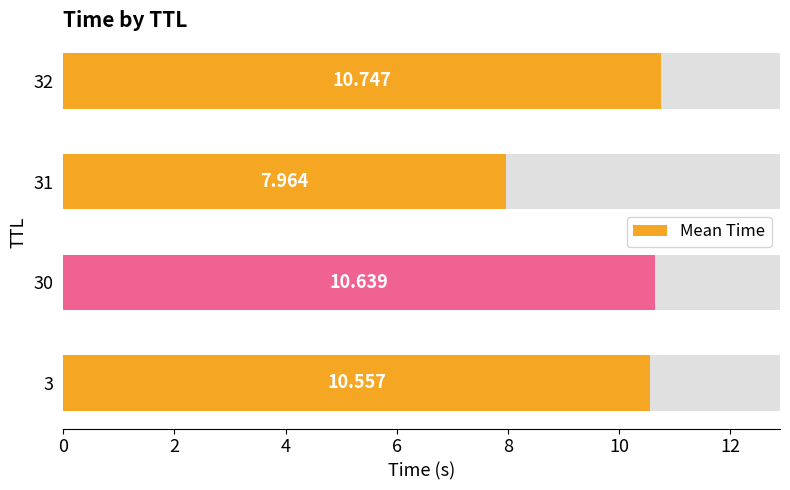

What is the maximum value shown in the chart?

10.7